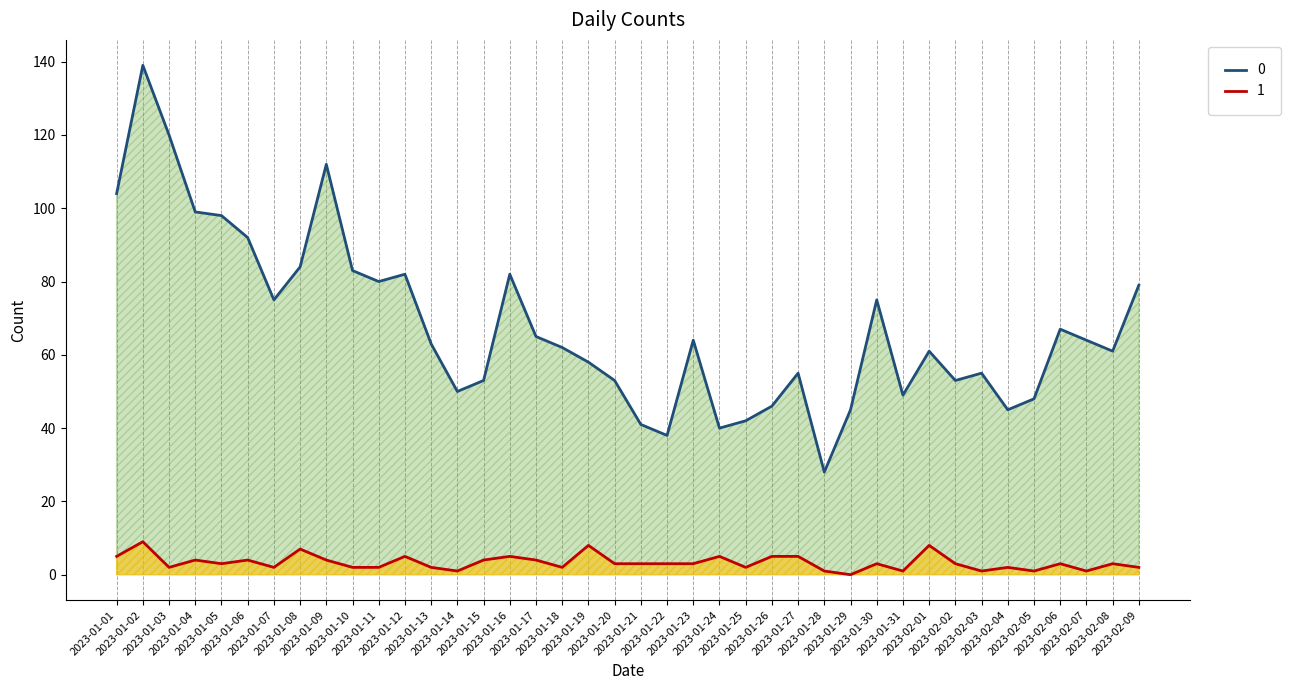

Does the chart display data point markers on the line(s)?

No